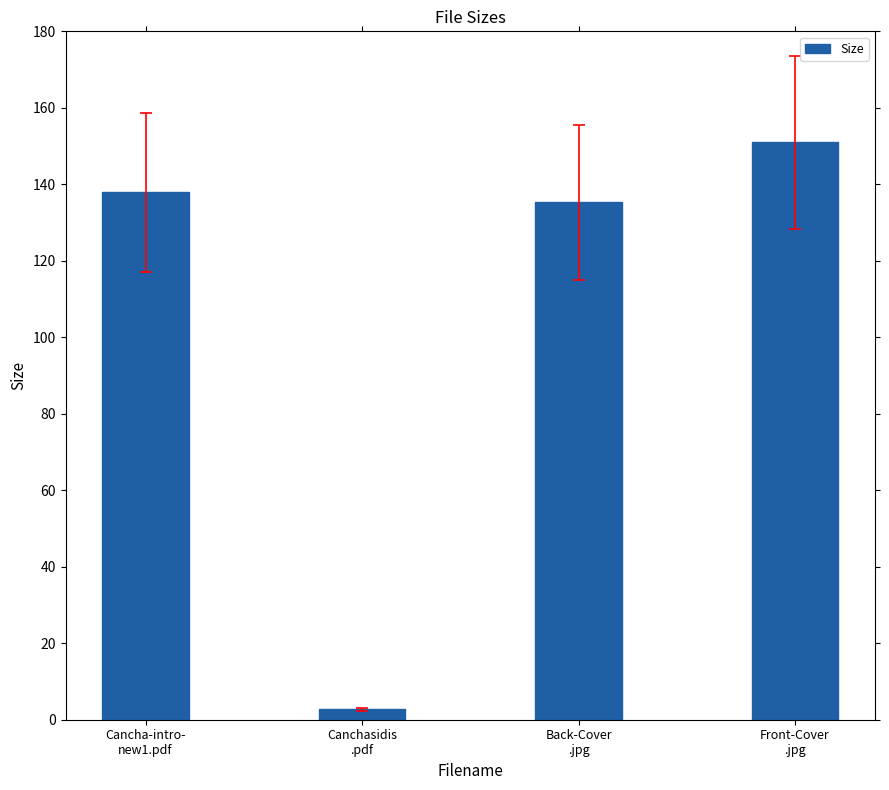

How many values are below 137?

2